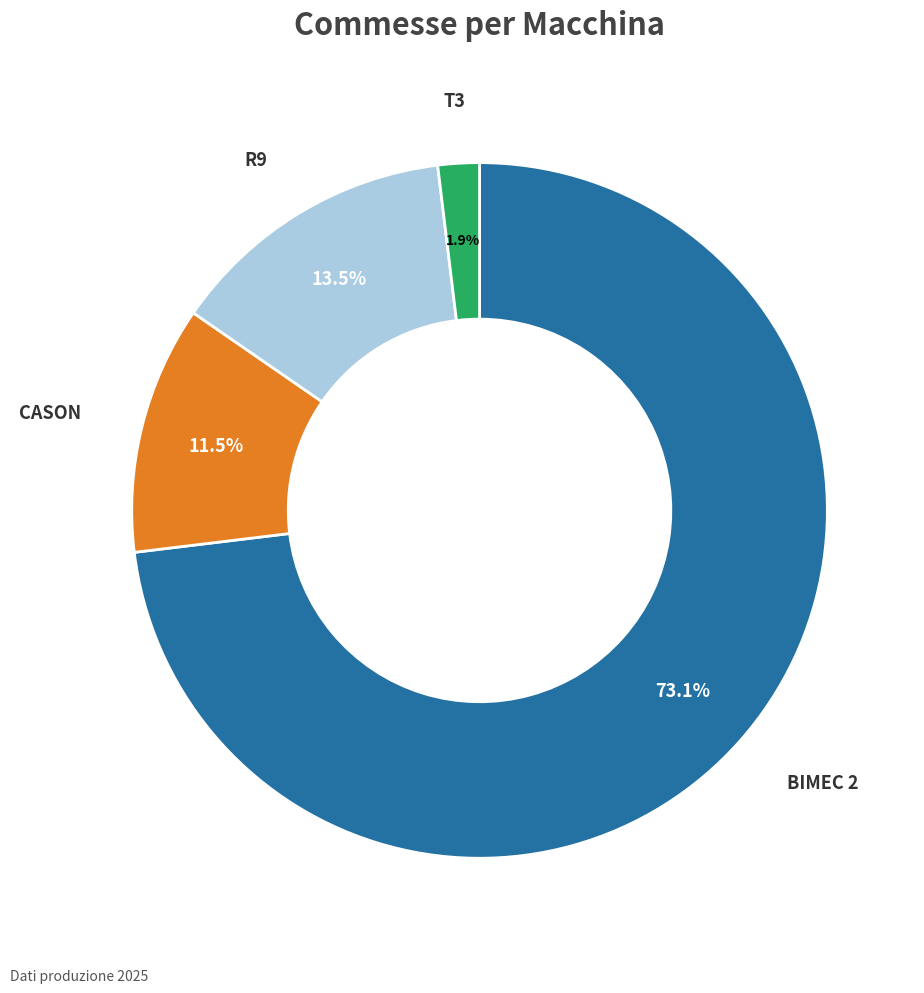

Which has a higher value, BIMEC 2 or CASON?

BIMEC 2